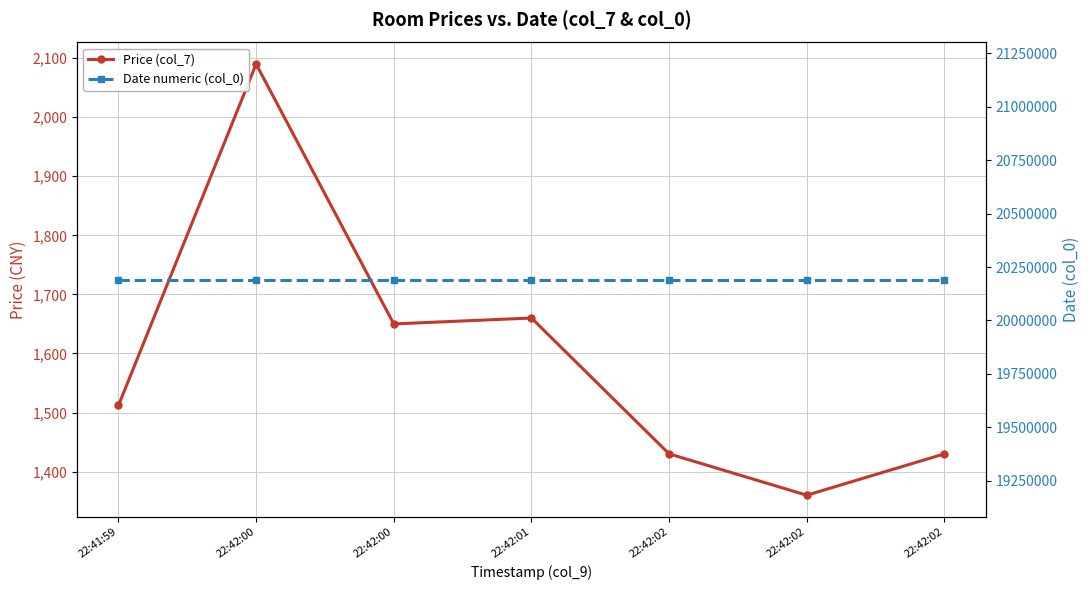

What is the difference between the maximum and minimum values in the Price (col_7) series?

730